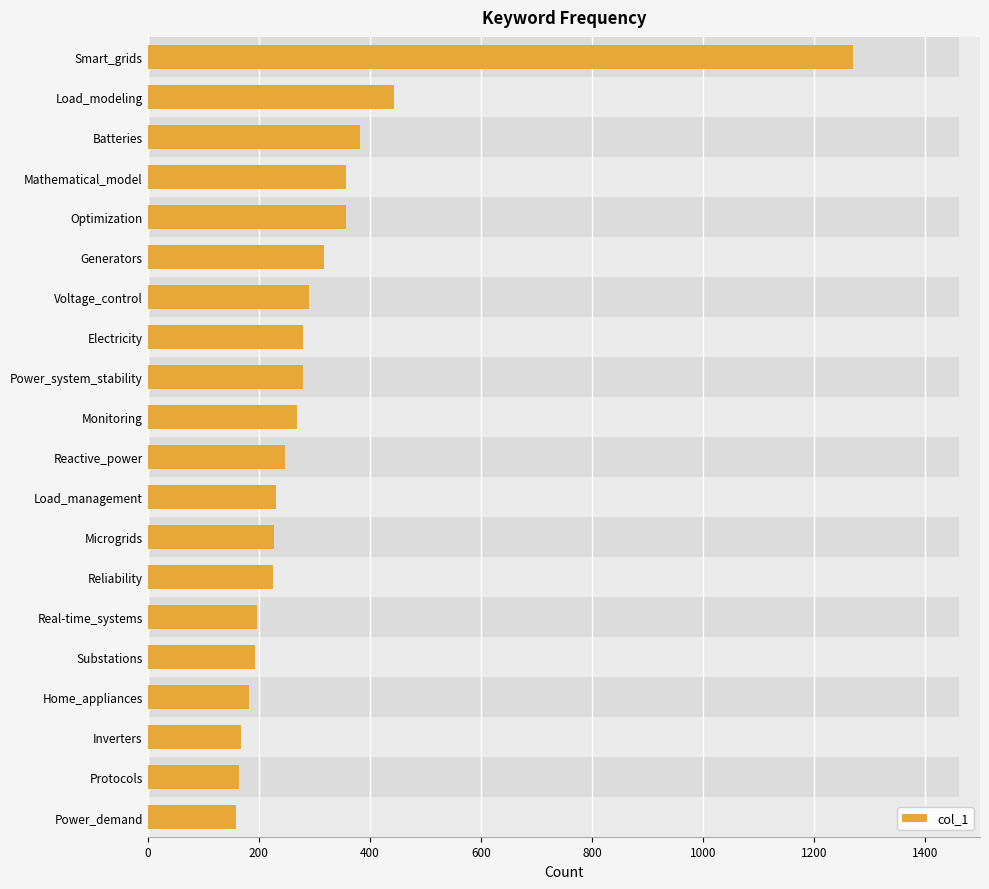

The chart shows a value of 164 at Protocols. True or false?

True